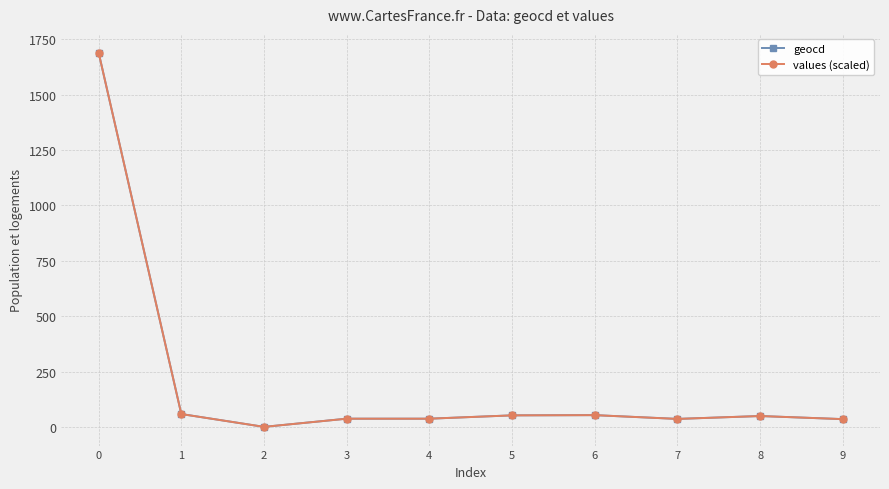

What is the highest value of the geocd series?

1690.0